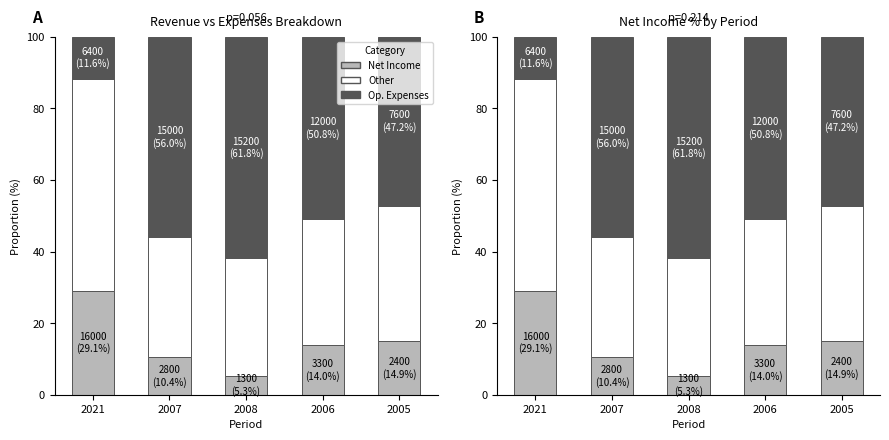

What is the maximum value for Operating Expenses?

61.8